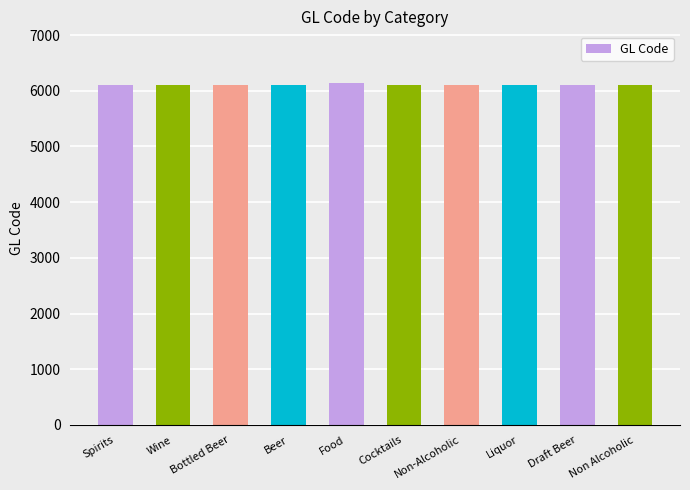

The chart shows a value of 1735 at Beer. True or false?

False